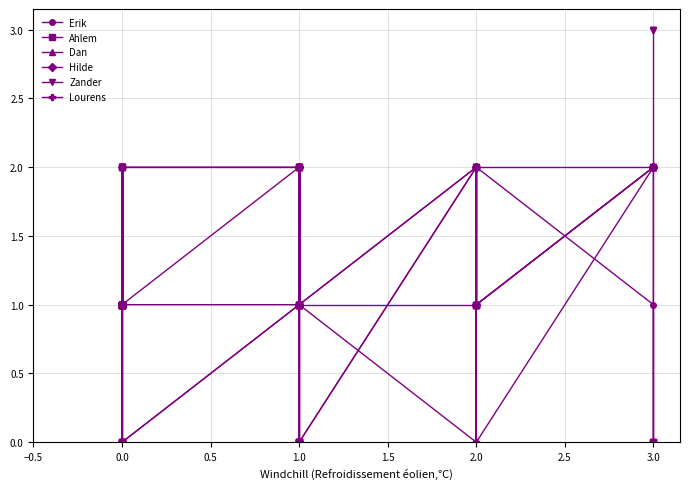

What is the maximum value shown in the chart?

3